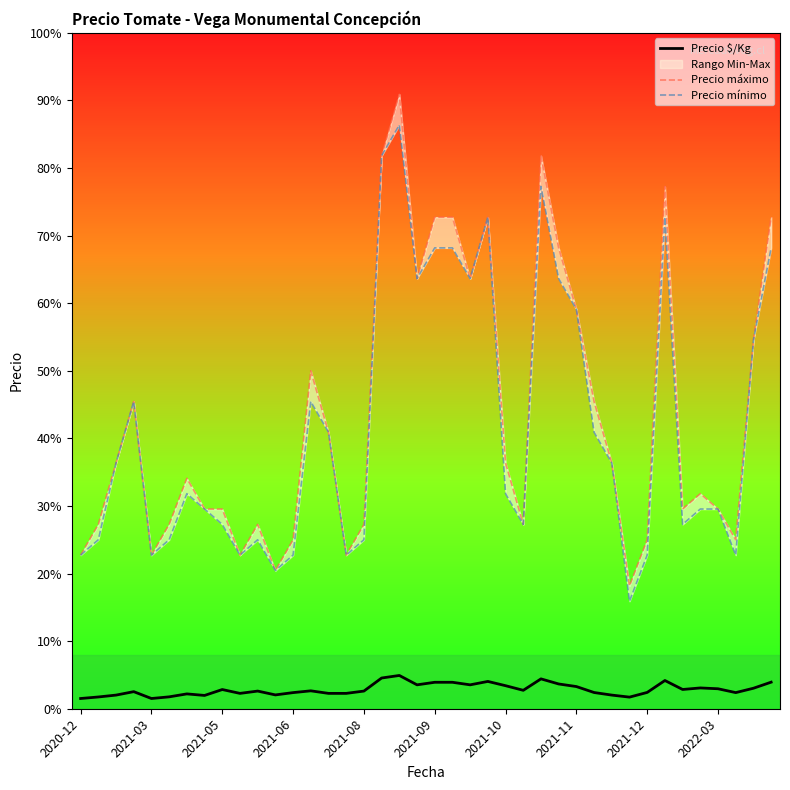

True or false: Precio $/Kg has more than 2 points higher than both neighbors.

True